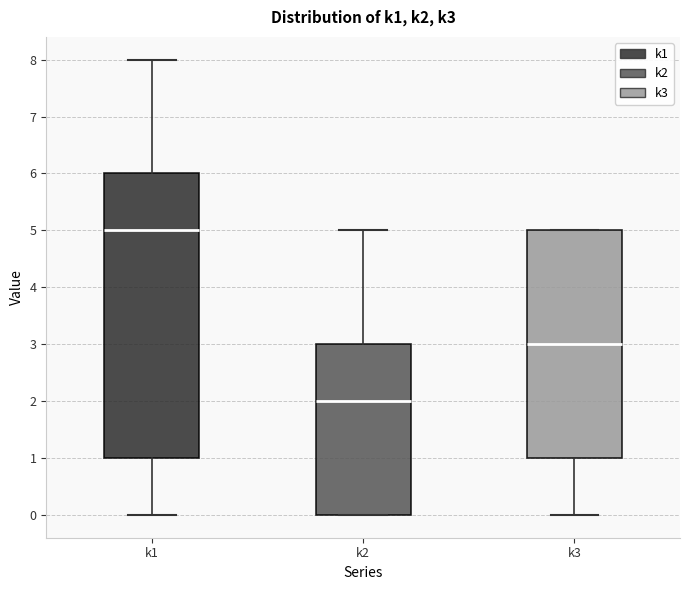

Reading left to right, transcribe this box plot: for each box, give where its median line is, the range the box spans, and where its two whiskers end, as read against the y-axis. The values are not printed on the chart, so give them approximately, as read against the axis.

k1: median 5, box 1 to 6, whiskers 0 to 8
k2: median 2, box 0 to 3, whiskers 0 to 5
k3: median 3, box 1 to 5, whiskers 0 to 5